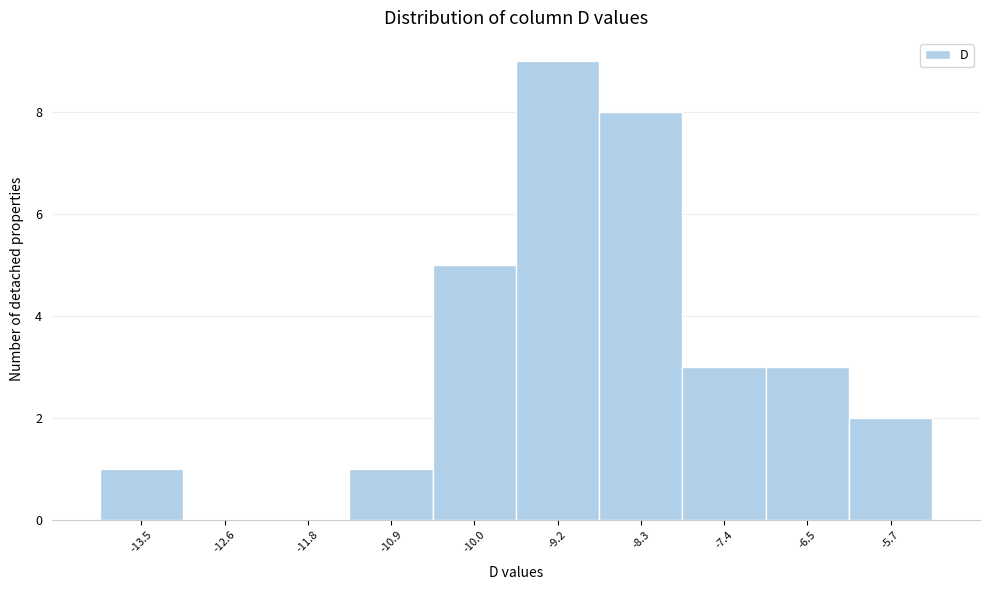

Reading left to right, transcribe all the data shown in this chart.

-13.5=1	-12.6=0	-11.8=0	-10.9=1	-10.0=5	-9.2=9	-8.3=8	-7.4=3	-6.5=3	-5.7=2